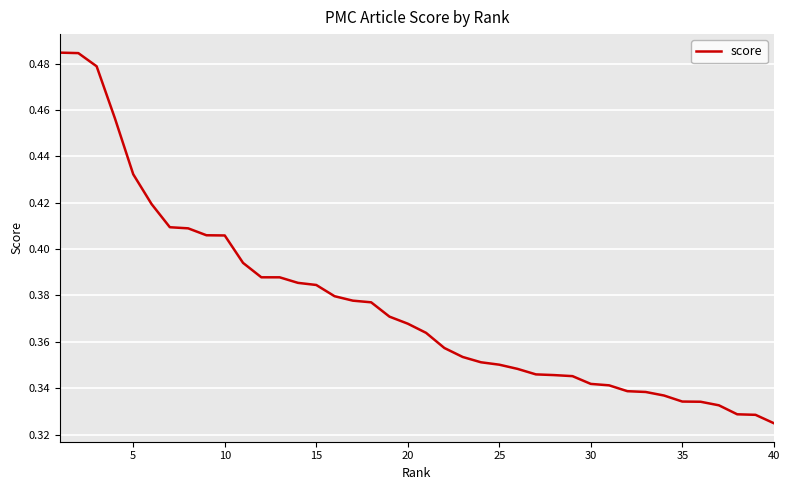

True or false: the data shows 0.1 at 35.

False